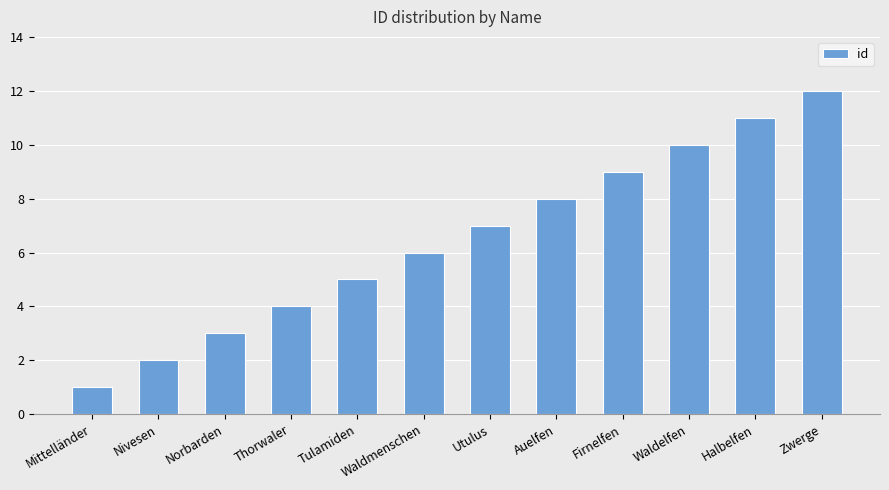

At which category does the chart reach its peak across all series?

Zwerge